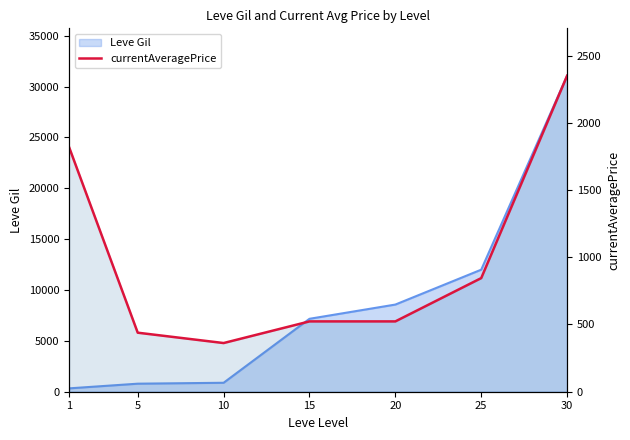

Where does the data first go above 523?

1